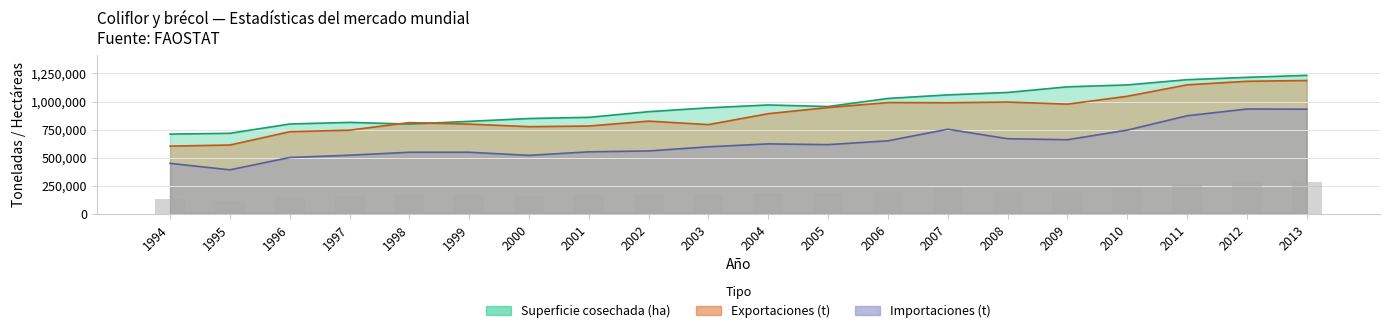

Rank the series by their average value, from lowest to highest.

Importaciones, Exportaciones, Superficie cosechada